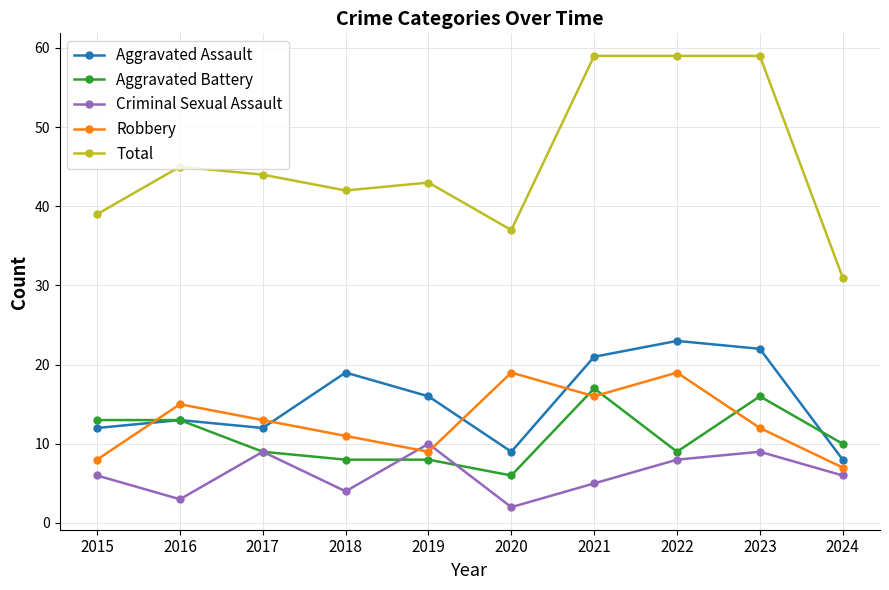

Where is the first local maximum for Robbery?

2016